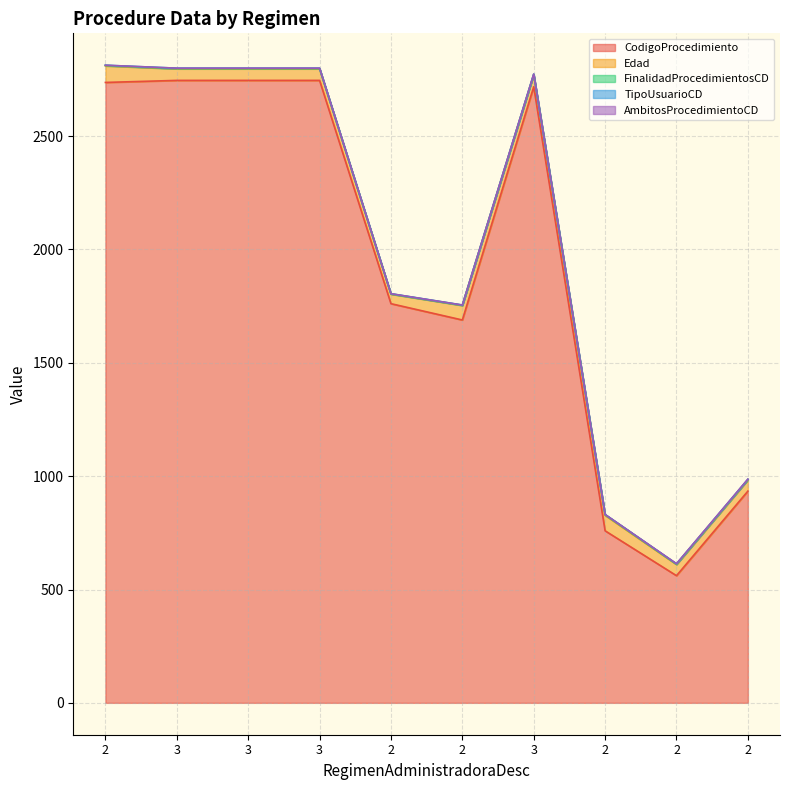

At which category is the sum across all series the highest?

2